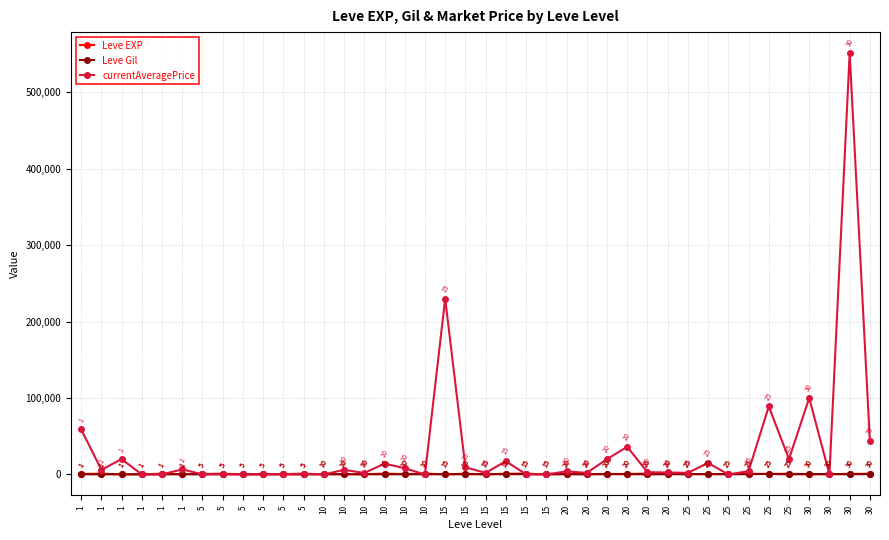

What is the difference between the Leve Gil values at 20 and 5?

33